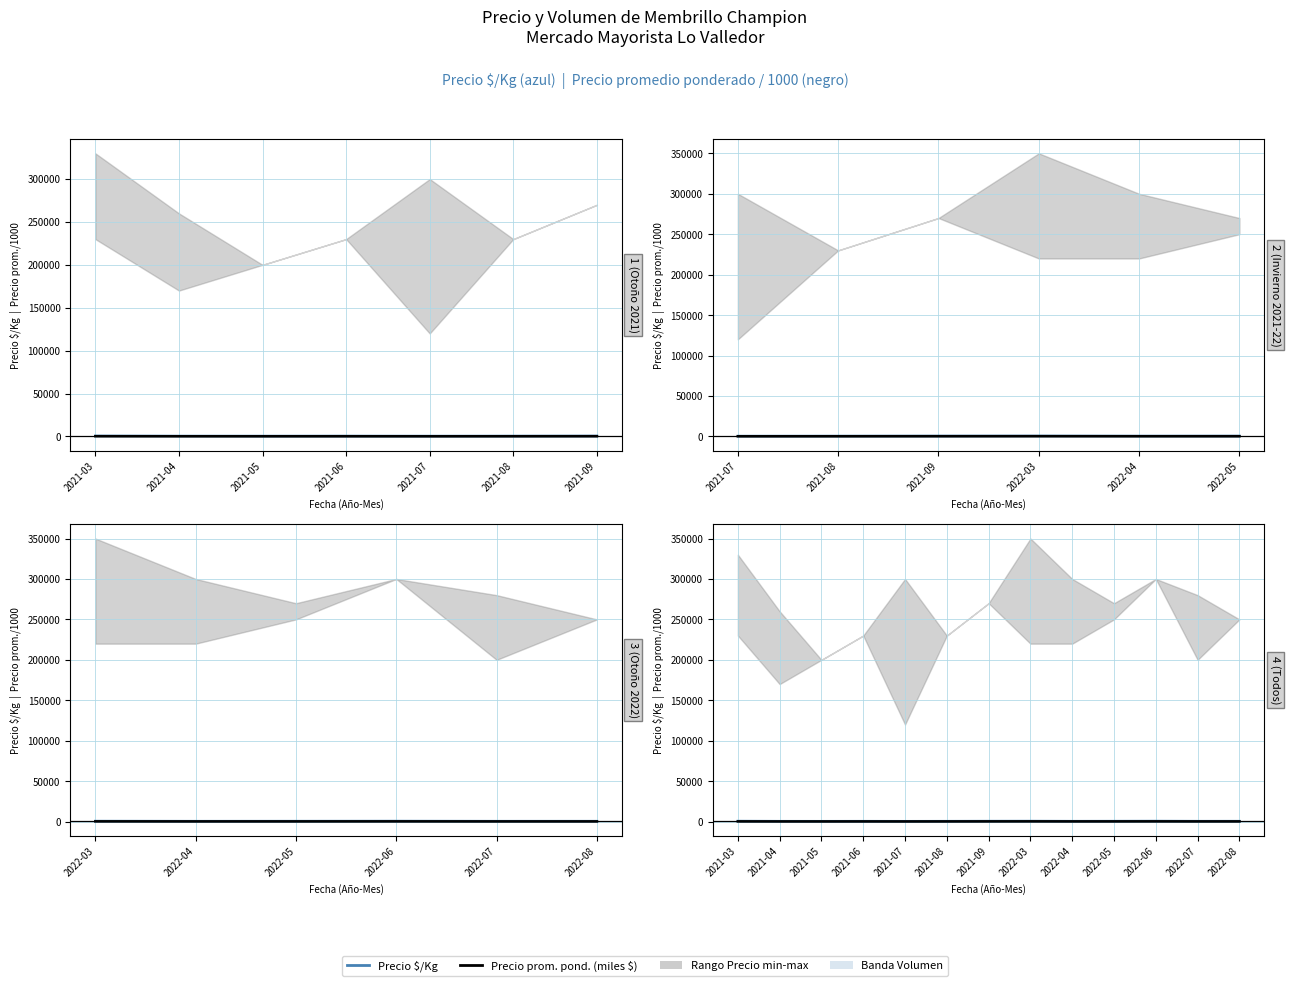

True or false: Precio $/Kg and Precio prom. pond. (miles $) cross at least once.

False